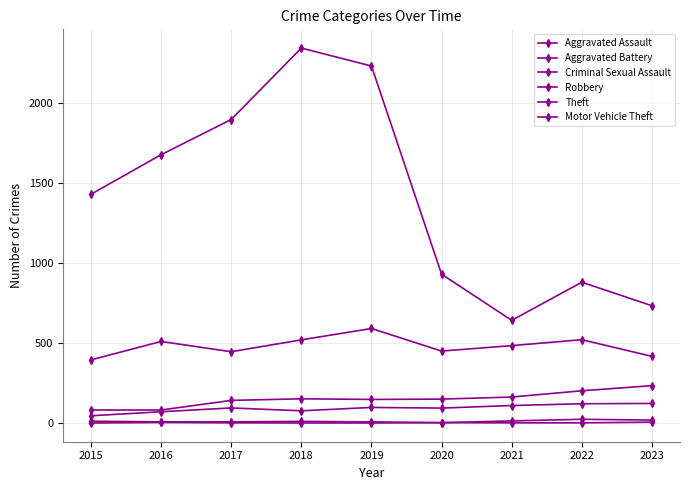

Read the Aggravated Assault value at 2021, to the nearest 10.

110